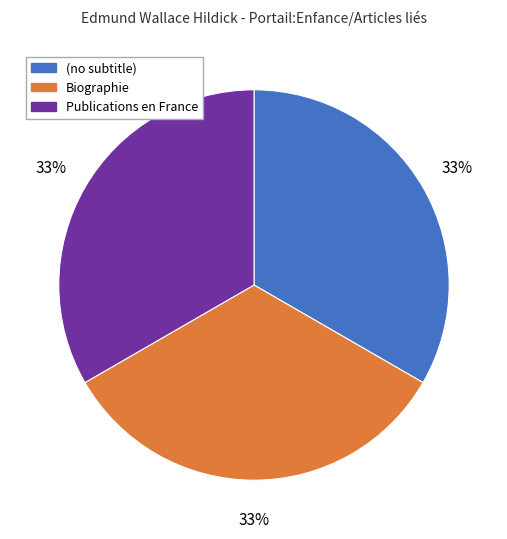

The Publications en France slice represents 61% of the pie. True or false?

False